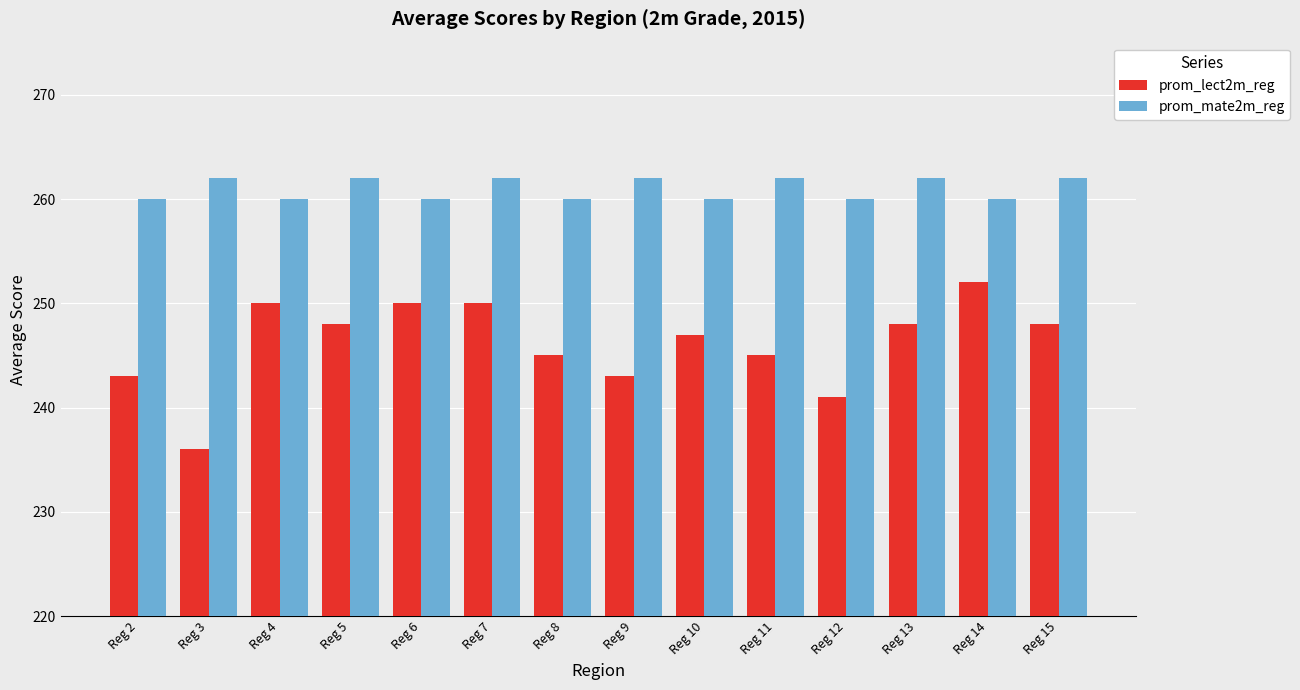

List the series in order of their peak value, highest first.

prom_mate2m_reg, prom_lect2m_reg